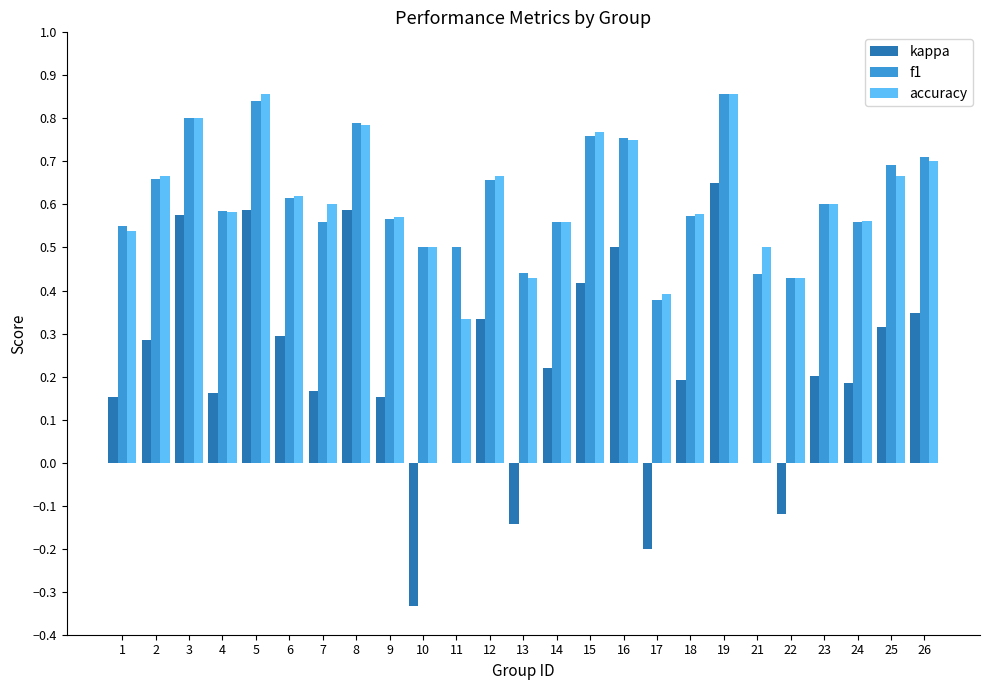

Where does the kappa series first go above 0?

1